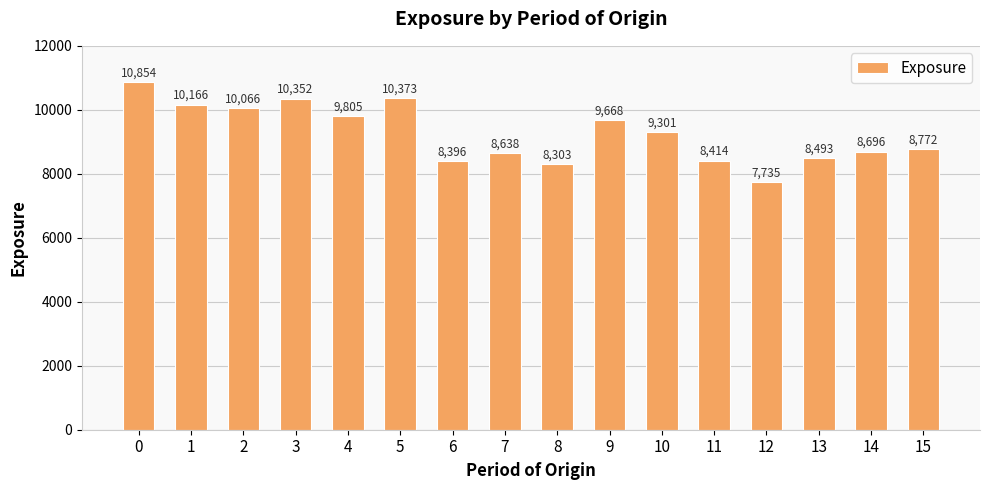

Which has a higher value, 13 or 5?

5